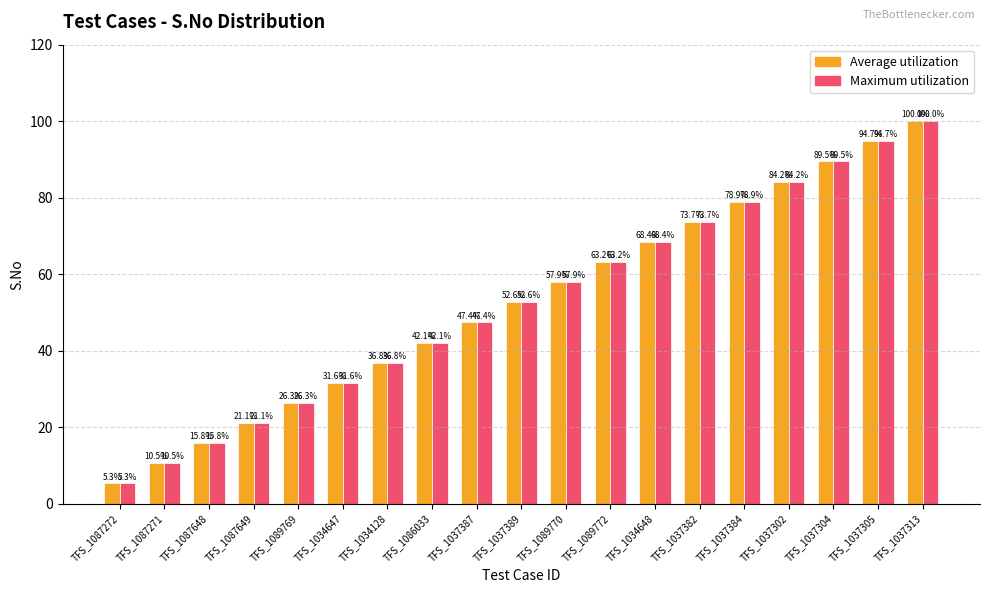

True or false: Average utilization has a value of 43.8 at TFS_1037304.

False